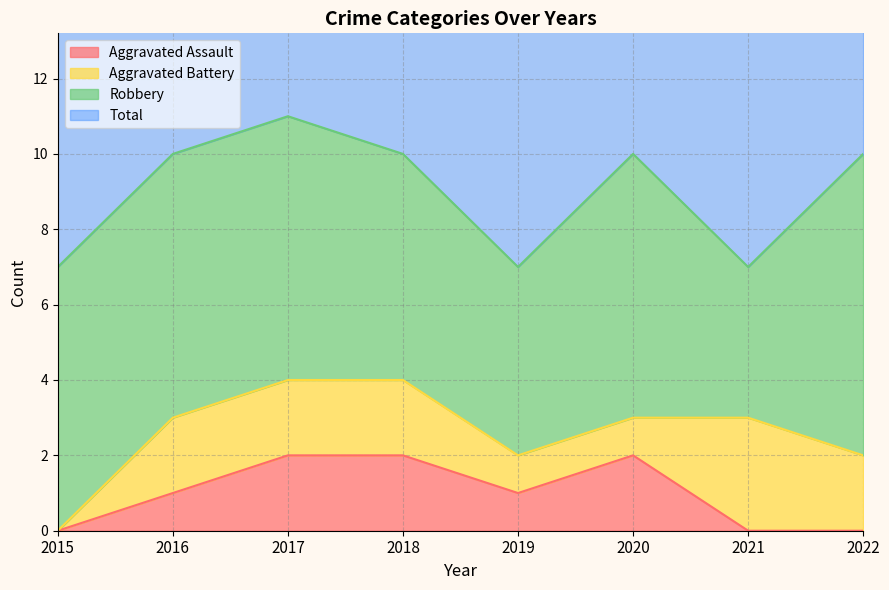

The Aggravated Assault series shows 1 at 2020. True or false?

False